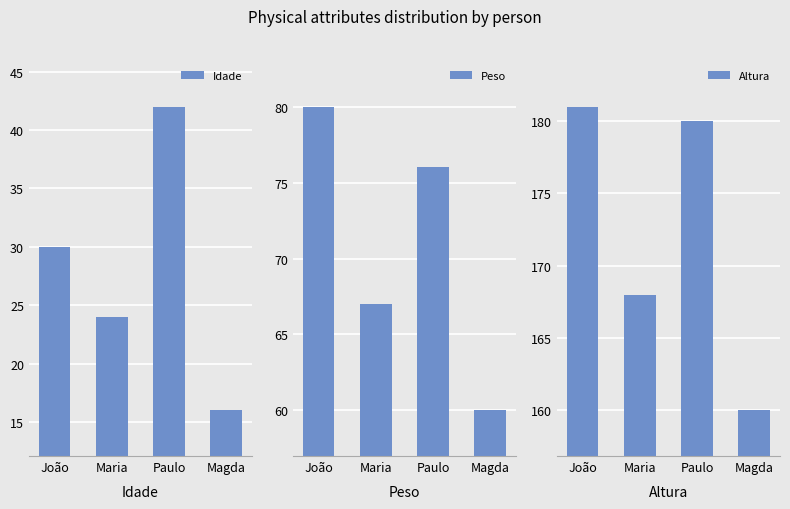

How many groups of bars are there?

4